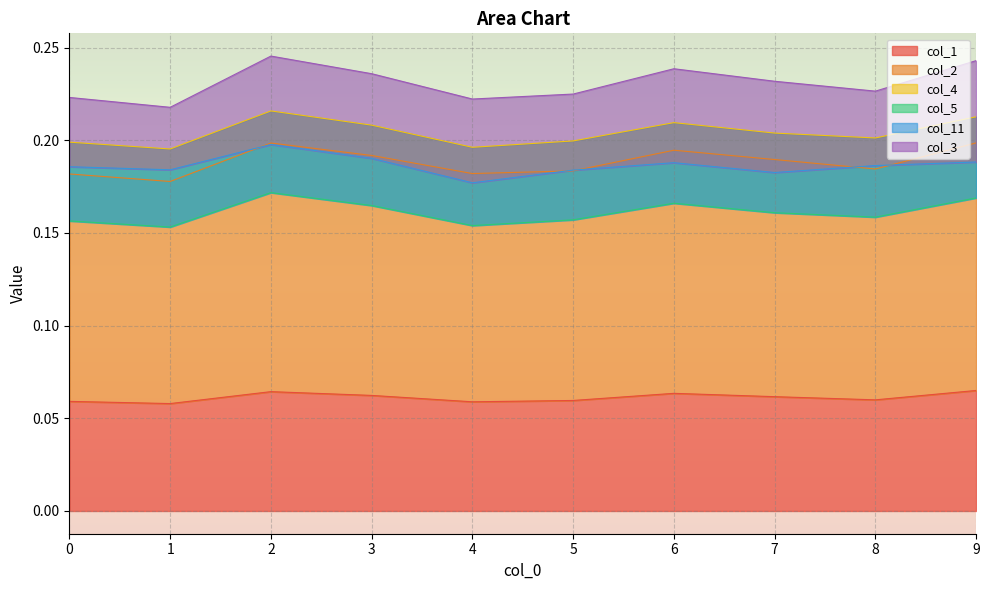

What is the spread (max minus min) of values at 5?

0.1